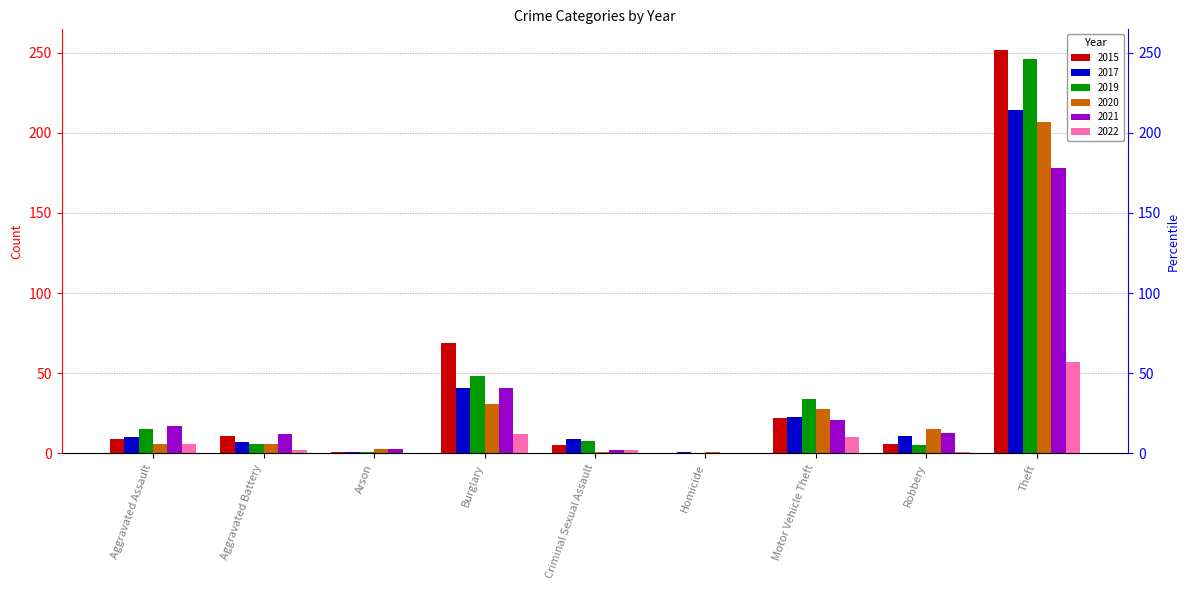

What is the approximate value of 2021 at Theft?

178